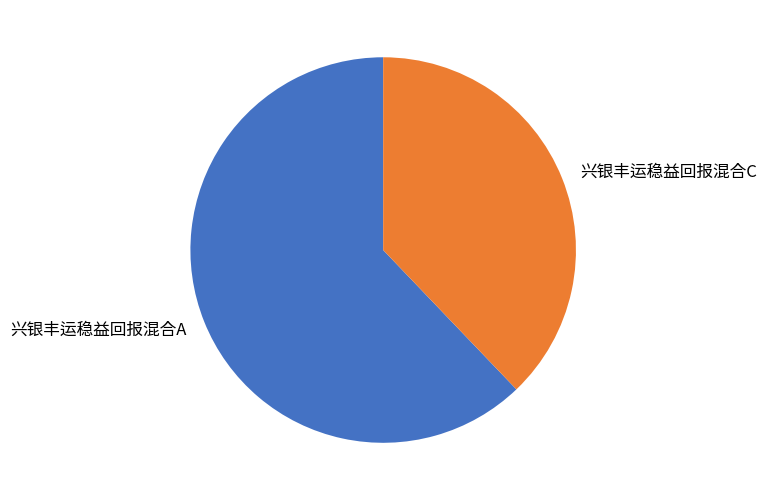

What is the largest slice in the pie chart?

兴银丰运稳益回报混合A